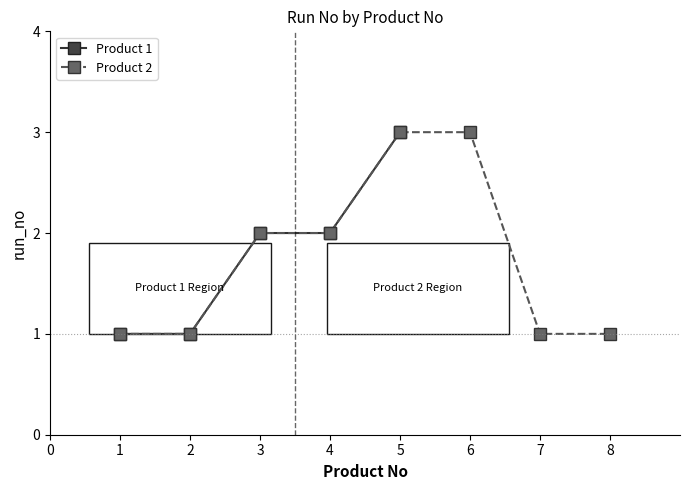

The value of Product 1 at 1 is 1. True or false?

True